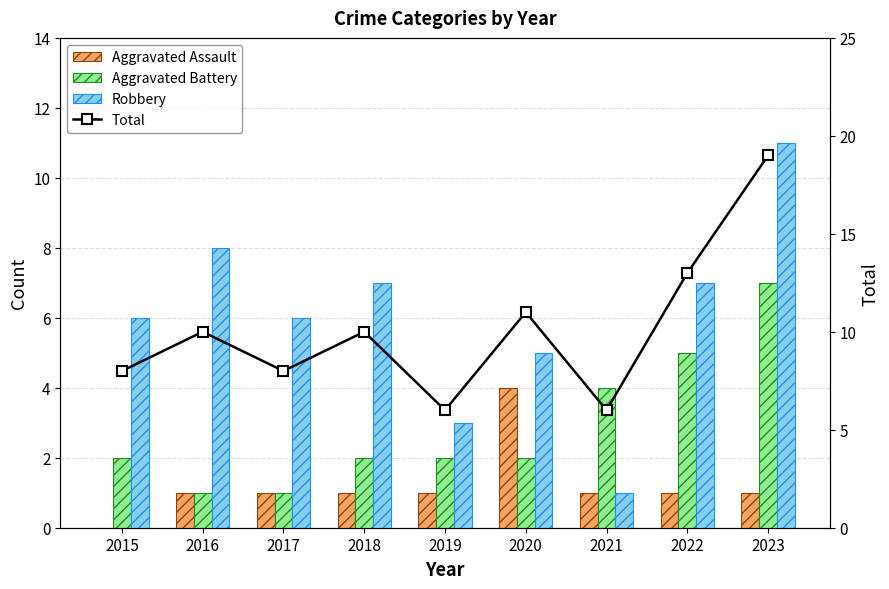

What is the spread (max minus min) of values at 2022?

12